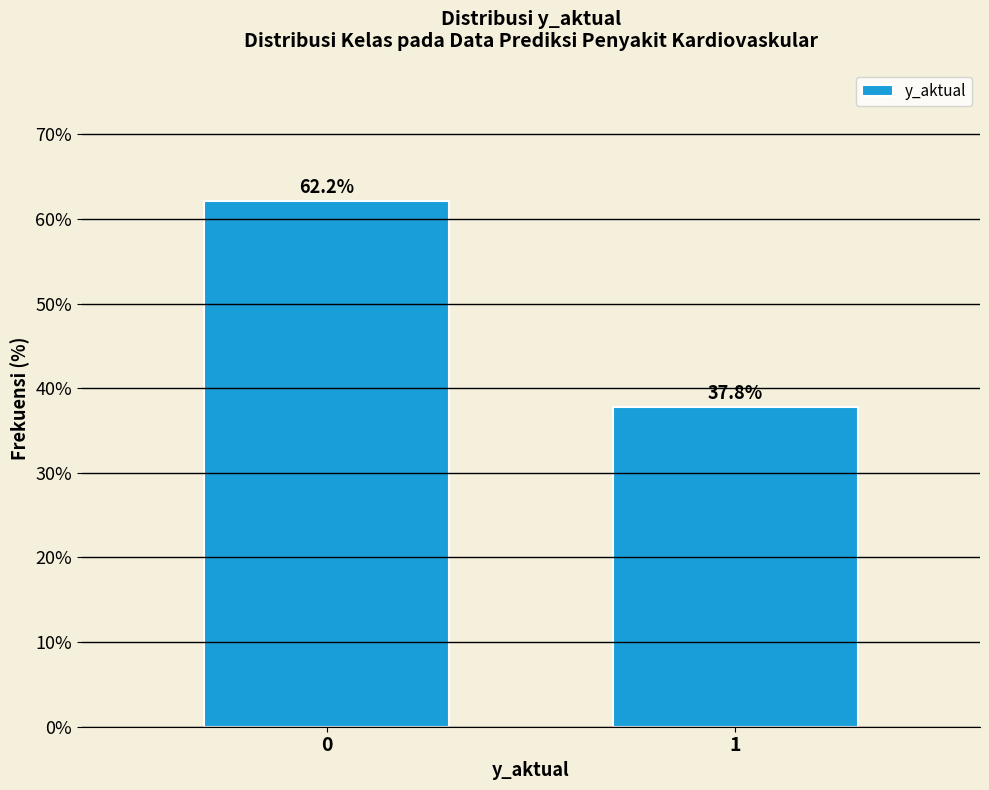

Reading left to right, transcribe all the data shown in this chart.

0=62.2	1=37.8